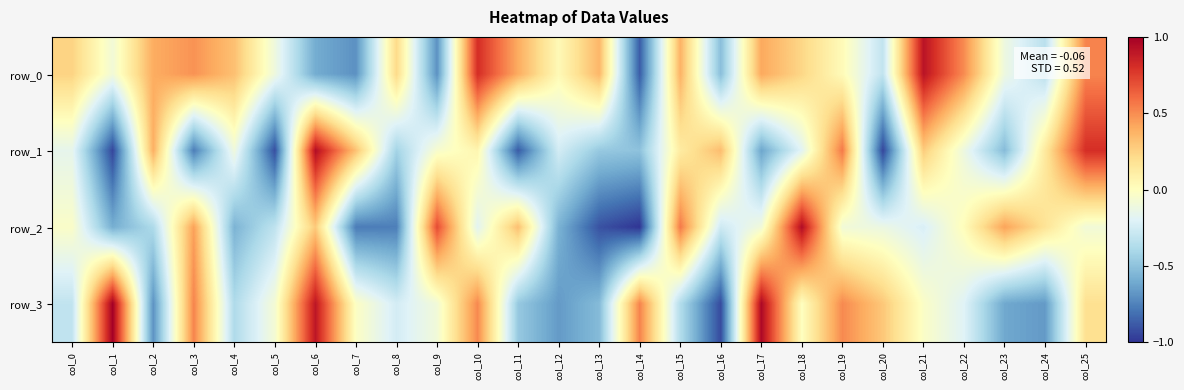

How many series are shown in this chart?

4